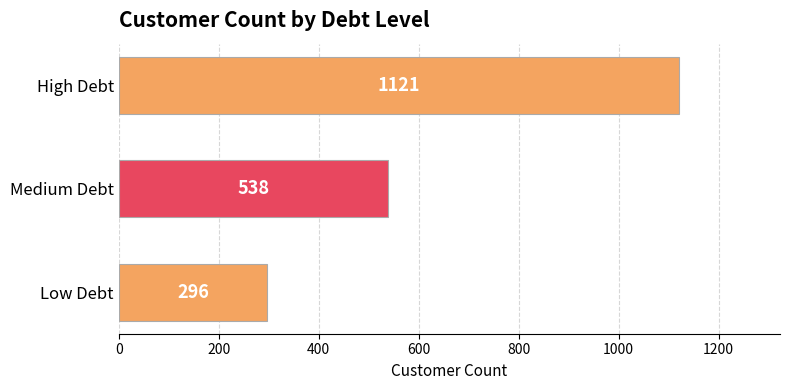

Reading bottom to top, transcribe all the data shown in this chart.

296	538	1121